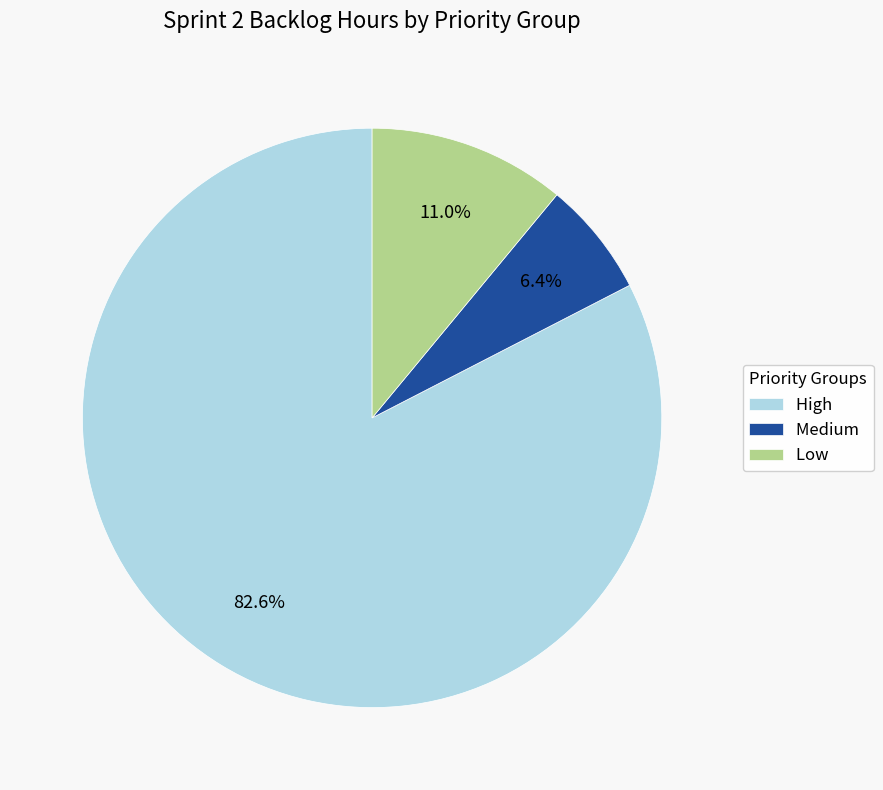

What is the largest slice in the pie chart?

High